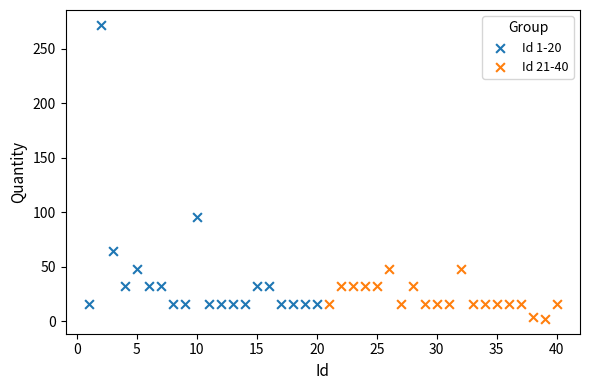

Which series reaches the minimum Y coordinate?

Id 21-40